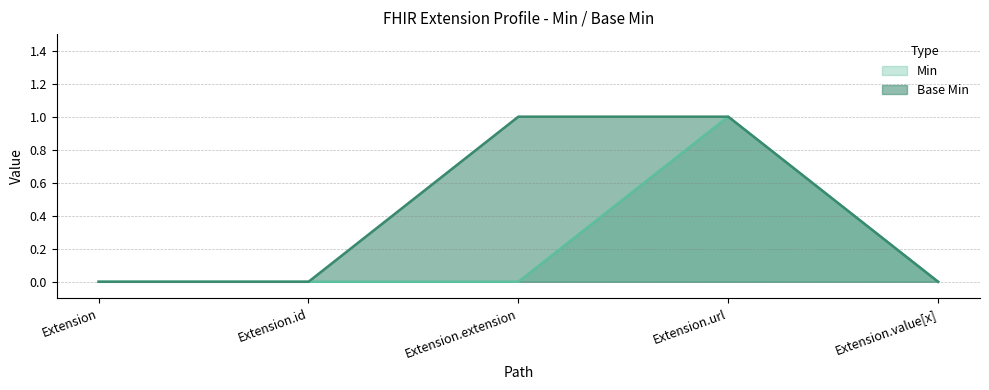

How many Min values are between 0 and 1?

5